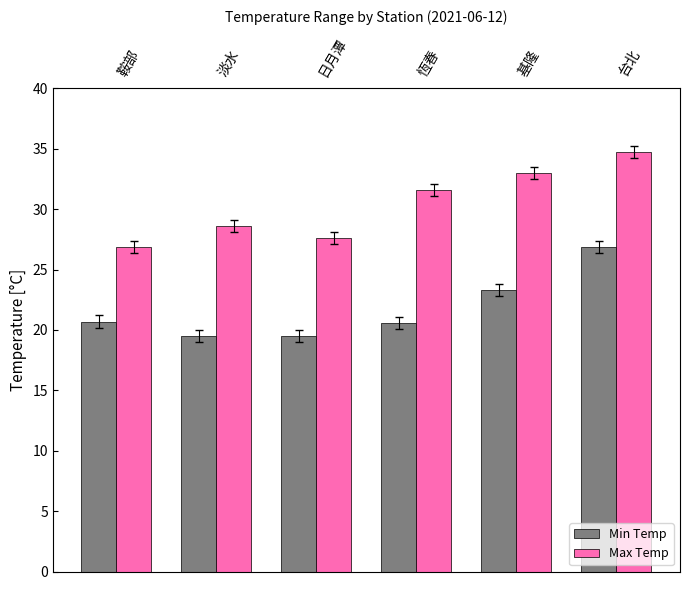

Rank the series by their maximum value, from highest to lowest.

Max Temp, Min Temp